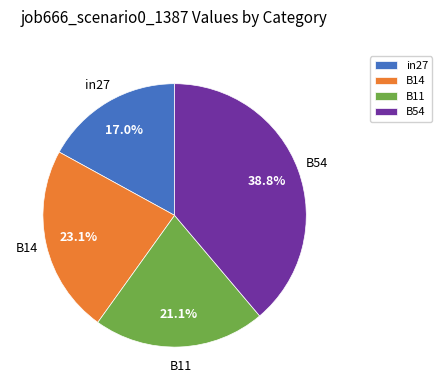

Approximately how many times larger is the value at B11 compared to B14?

0.9